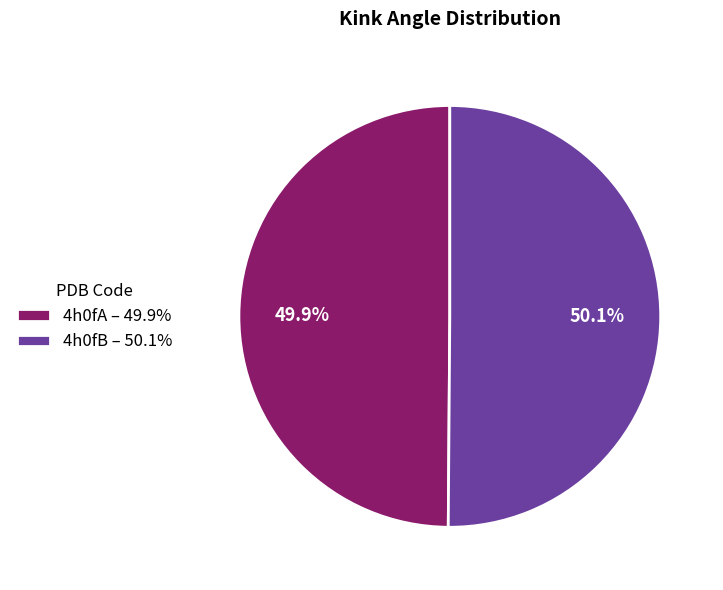

What percentage is the 4h0fA slice, to the nearest percent?

50%